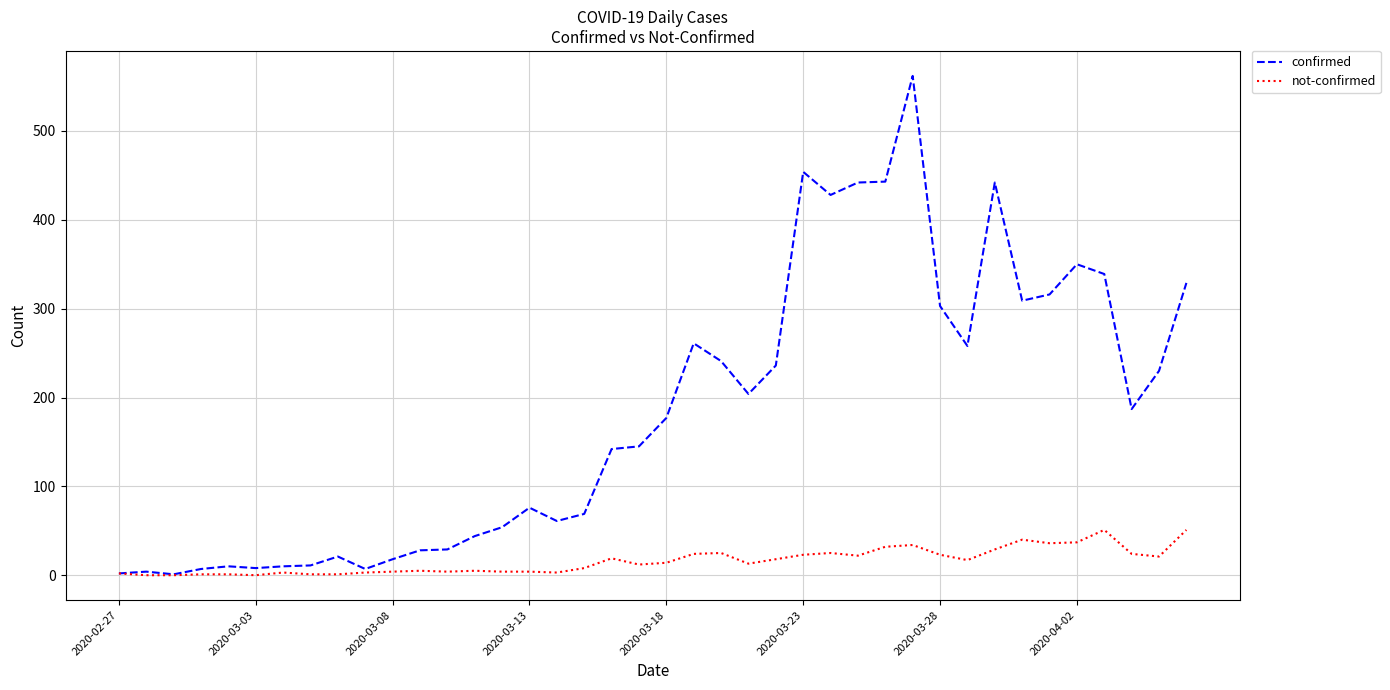

What is the greatest value displayed?

562